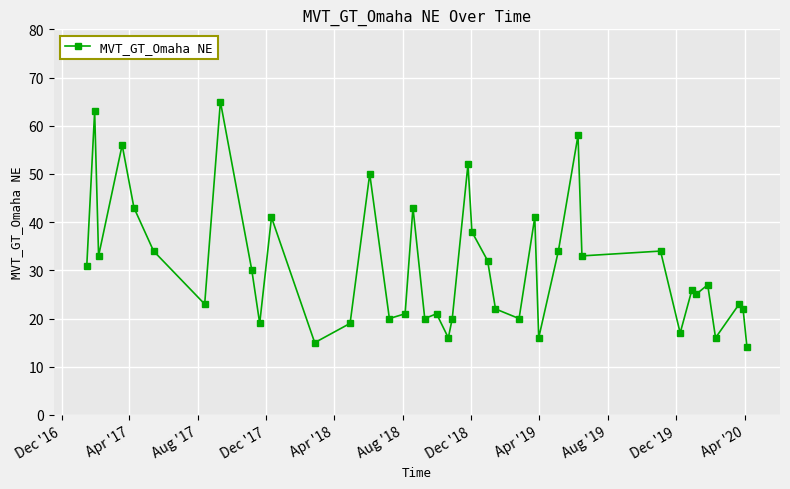

True or false: the data has more than 1 interior local peaks.

True